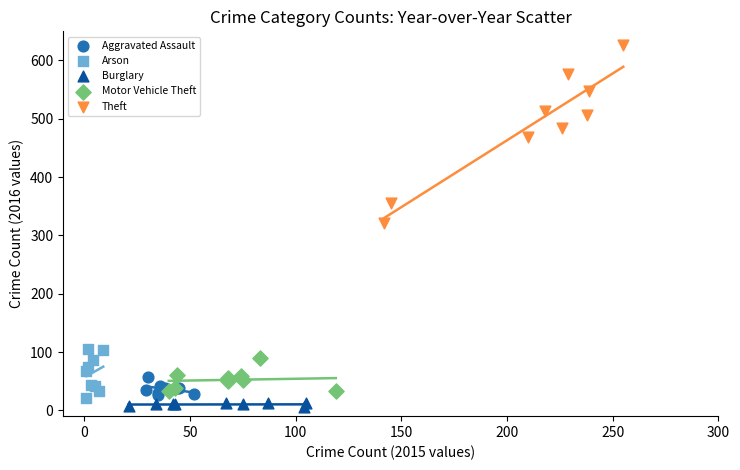

What are all the series names shown in the legend?

Aggravated Assault, Arson, Burglary, Motor Vehicle Theft, Theft